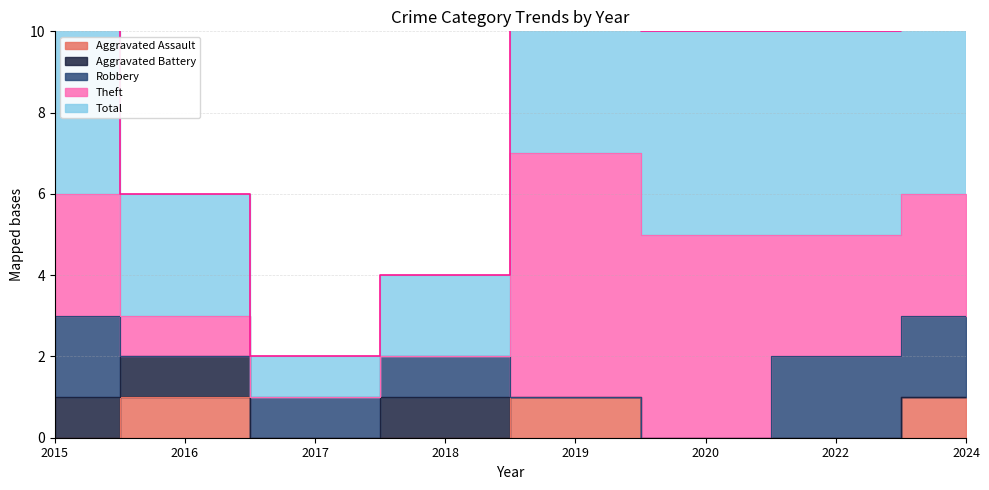

True or false: Aggravated Assault and Total cross at least once.

False